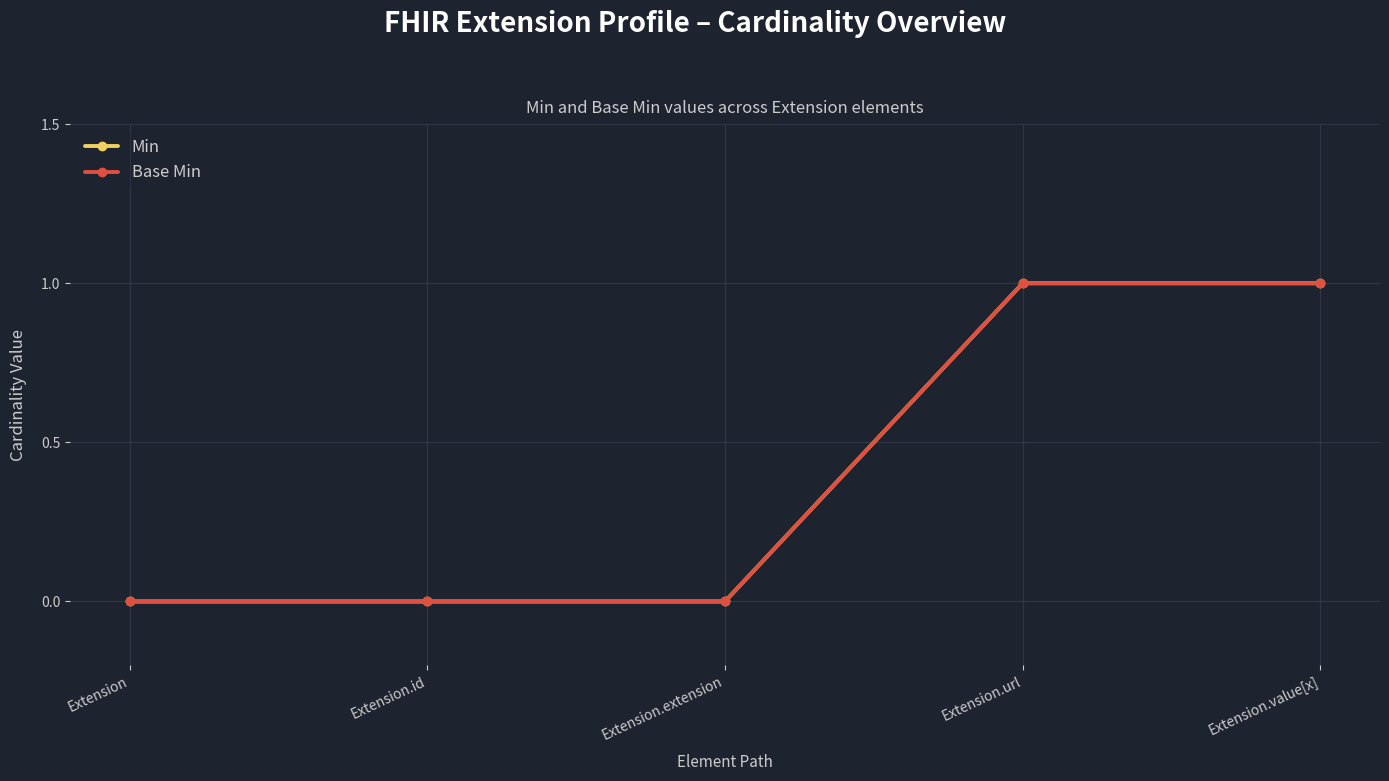

Does the chart have visible grid lines?

Yes